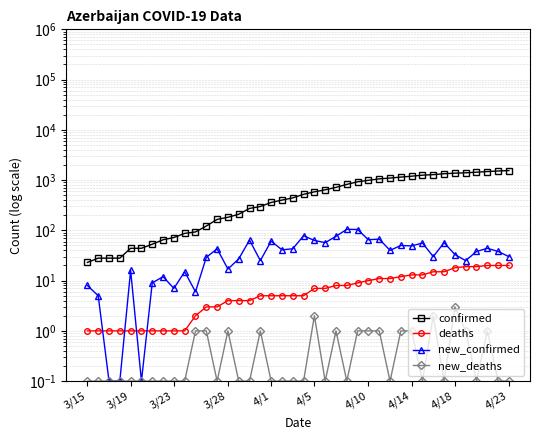

At 25, list the series in order from largest to smallest.

confirmed, new_confirmed, deaths, new_deaths